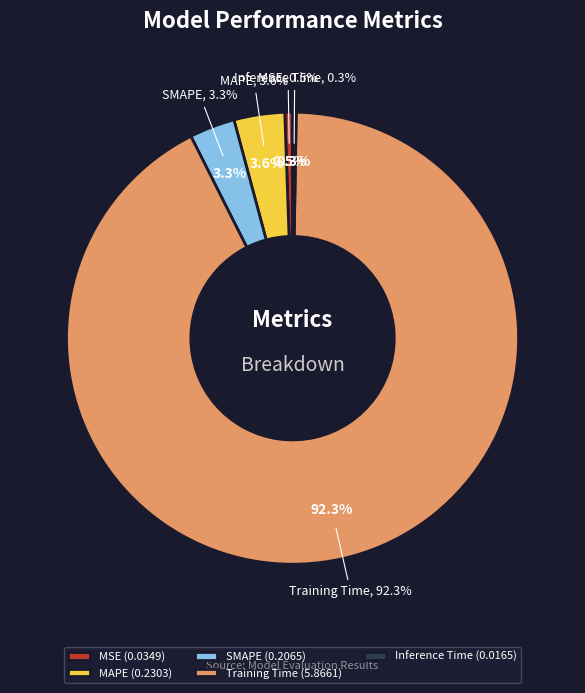

Which slice represents more than half of the pie?

Training Time